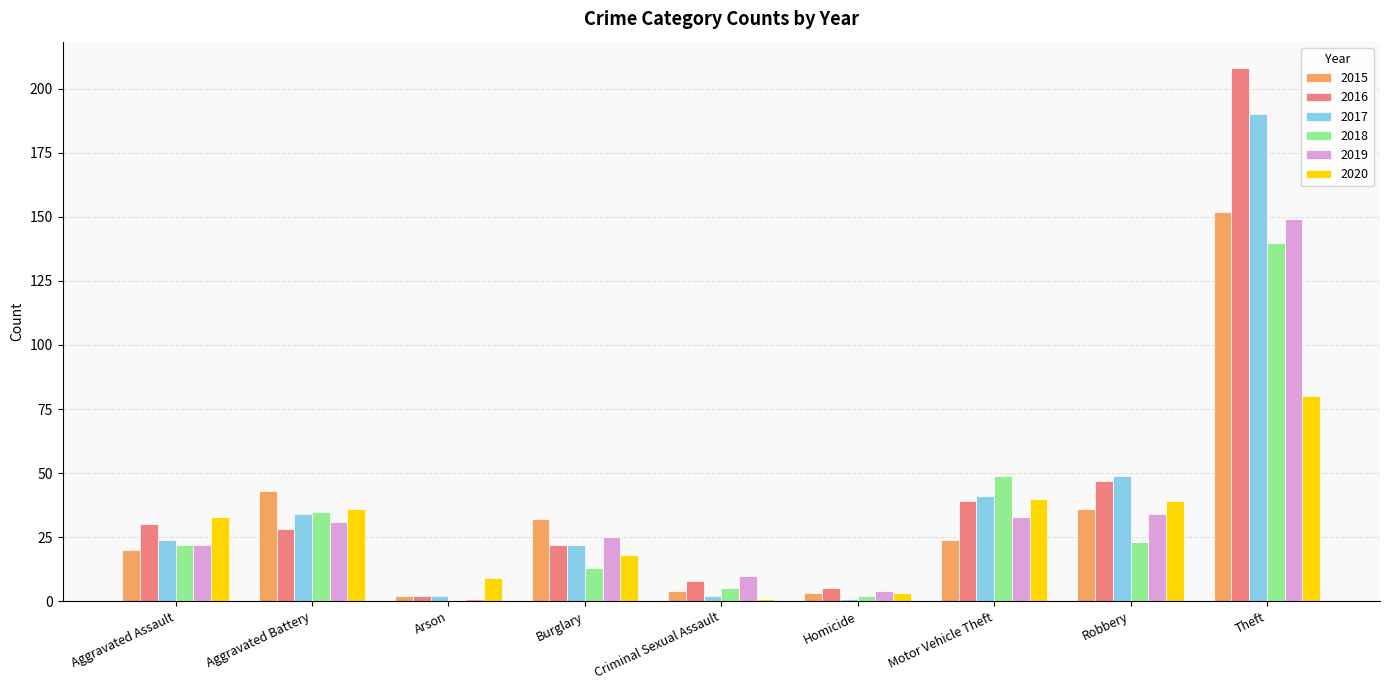

True or false: 2016 has a value of 7 at Aggravated Assault.

False